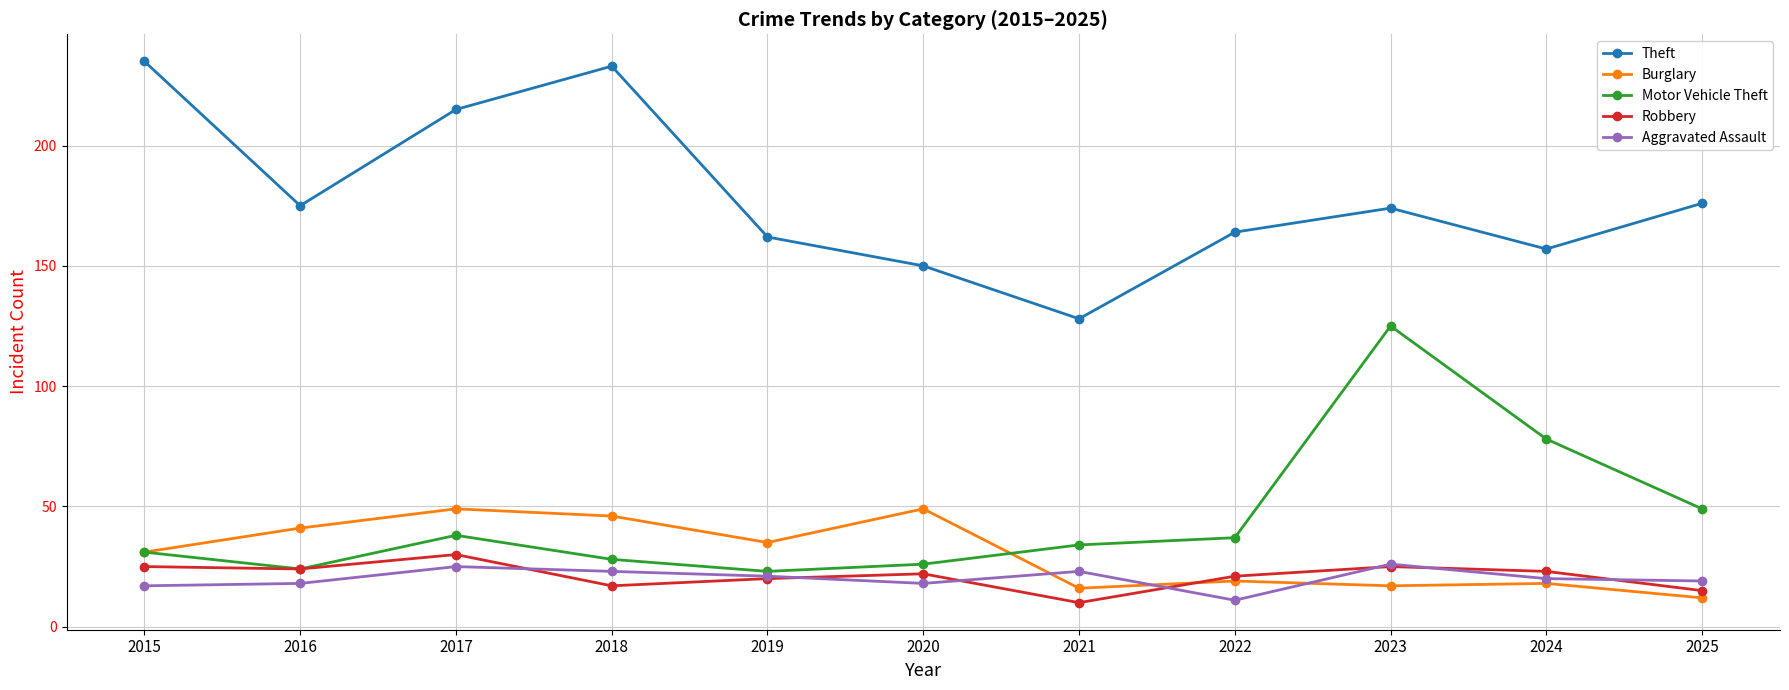

Rank the series by their maximum value, from lowest to highest.

Aggravated Assault, Robbery, Burglary, Motor Vehicle Theft, Theft